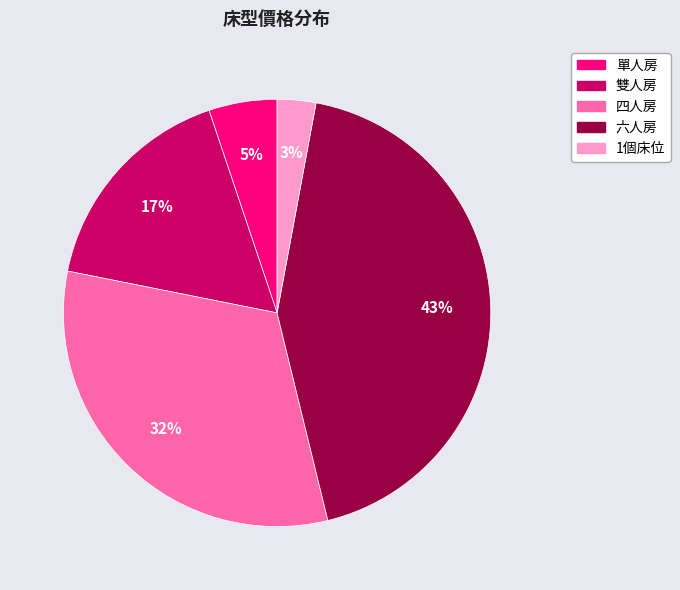

To the nearest percent, what is the difference between the 單人房 and 1個床位 slice percentages?

2%